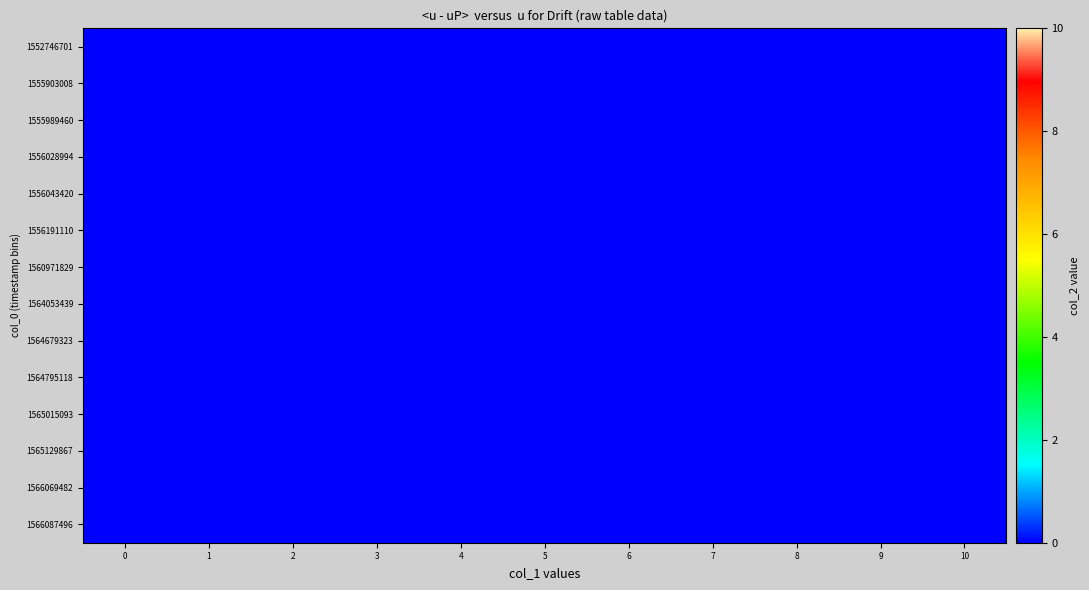

Count the number of categories in the chart.

11